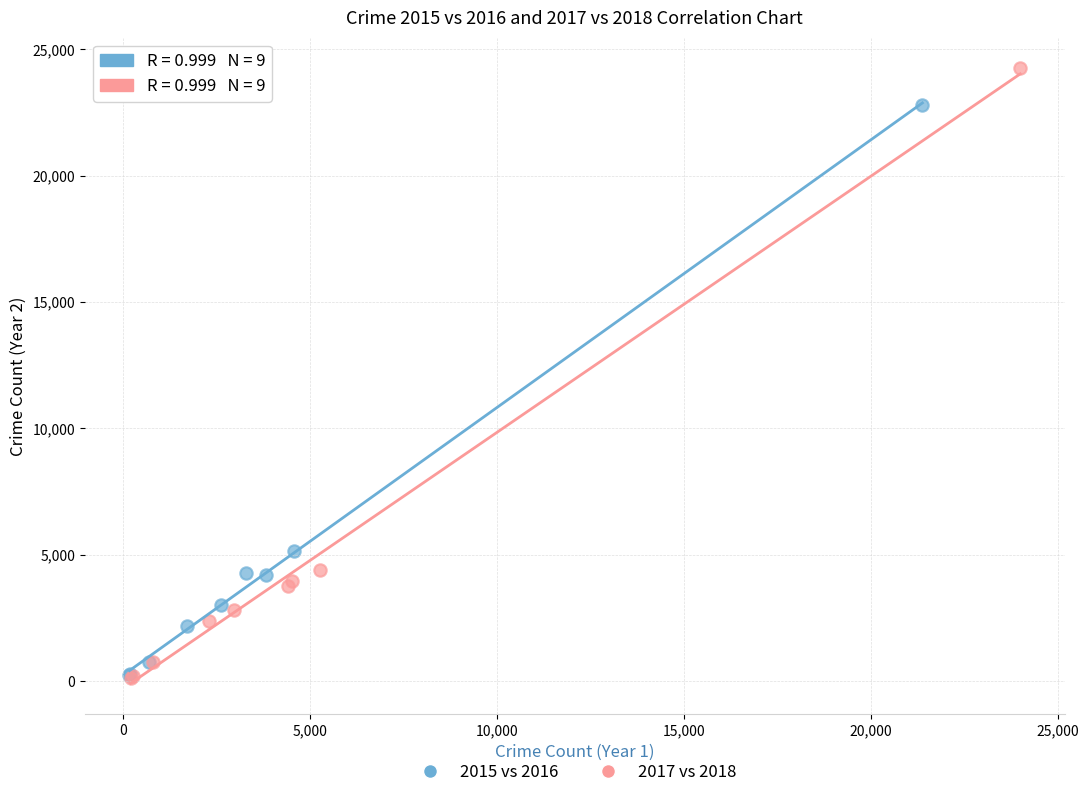

Which series reaches the maximum Y coordinate?

2017 vs 2018